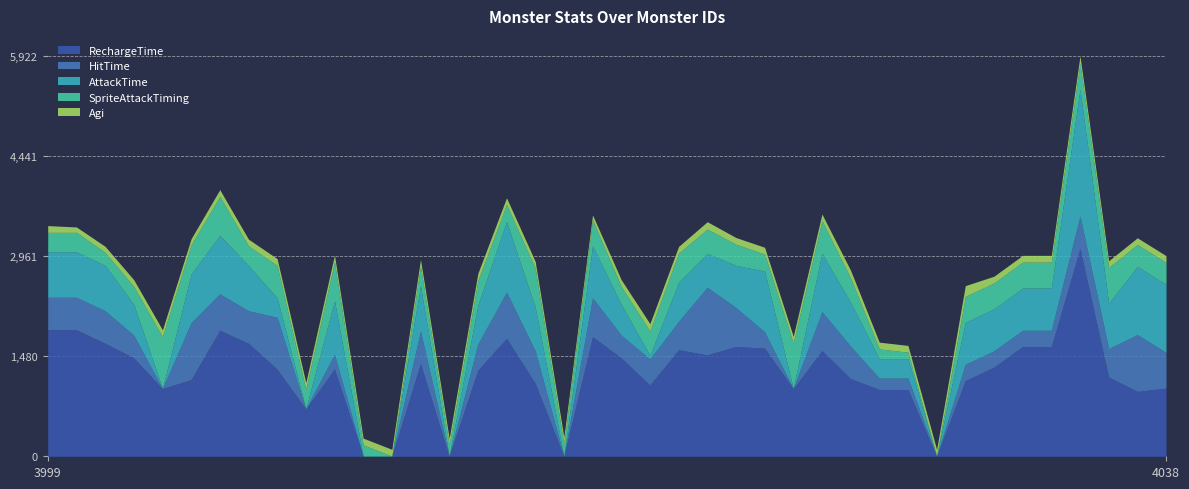

Is the value of AttackTime at 4002 greater than the value of SpriteAttackTiming at 4015?

Yes